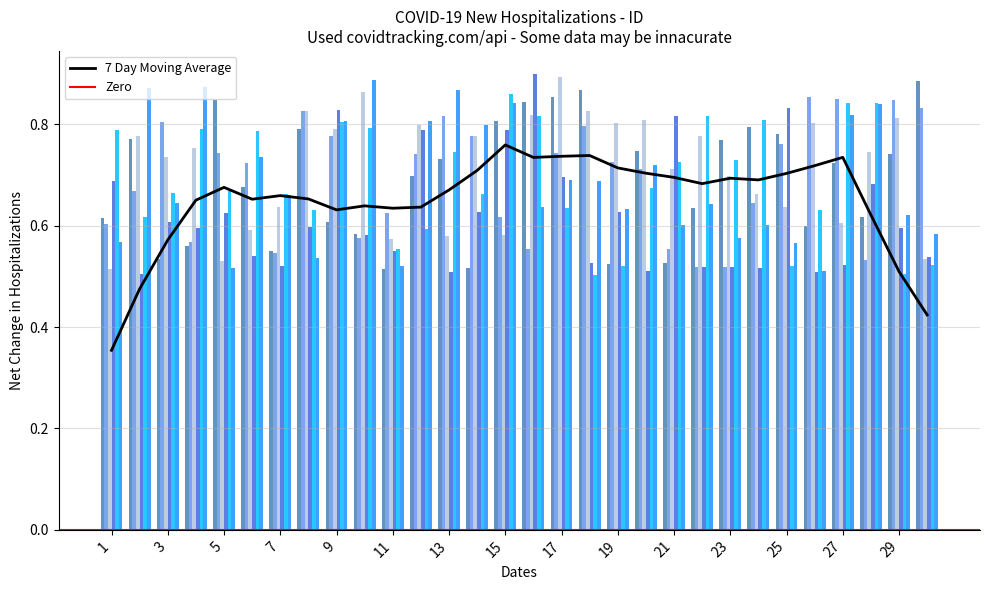

How many groups of bars are there?

30